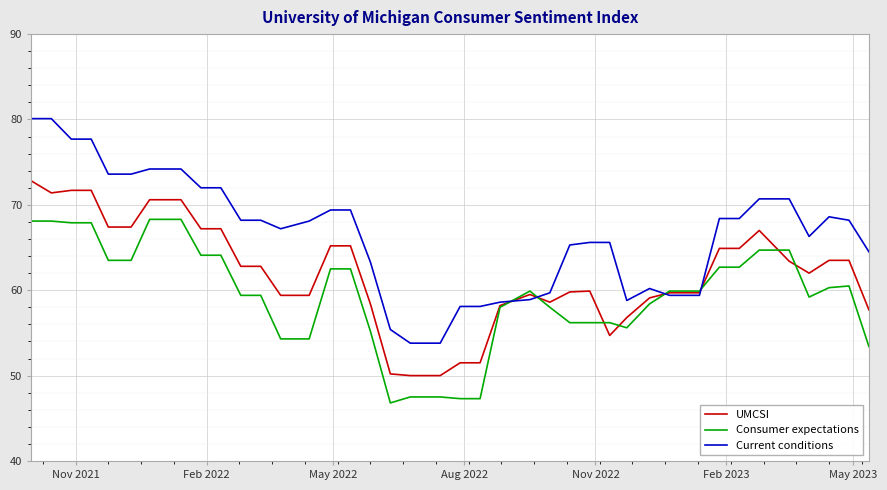

Which series has the largest range (max minus min)?

Current conditions